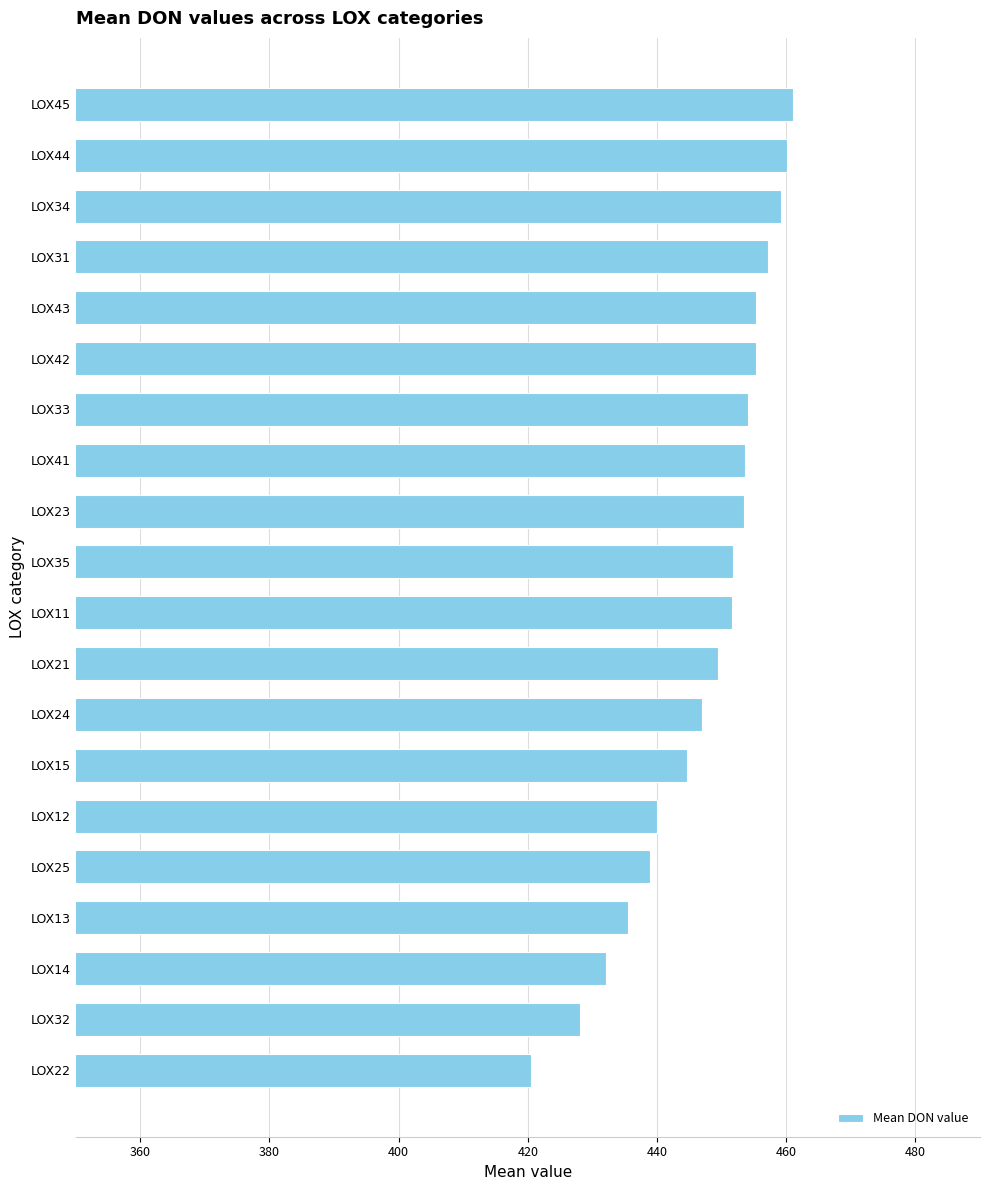

Does the chart contain stacked bars?

No